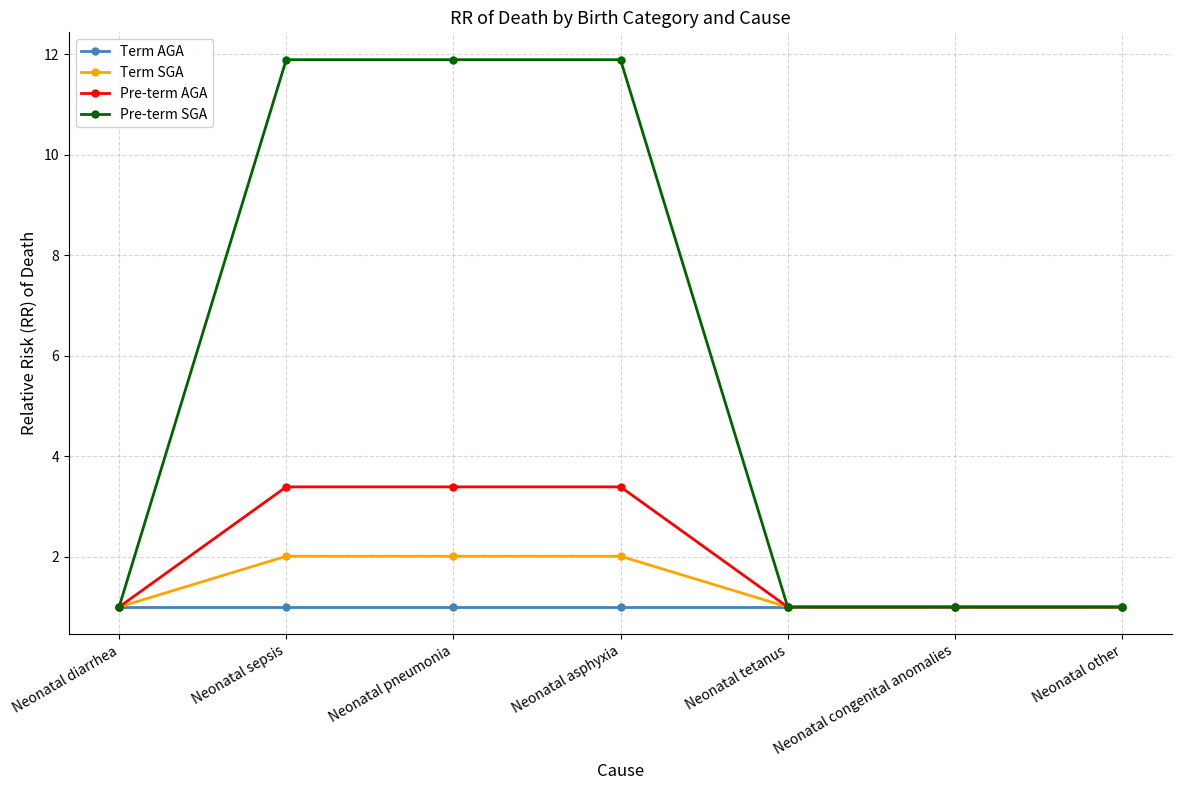

The Term SGA series shows 0.6 at Neonatal other. True or false?

False